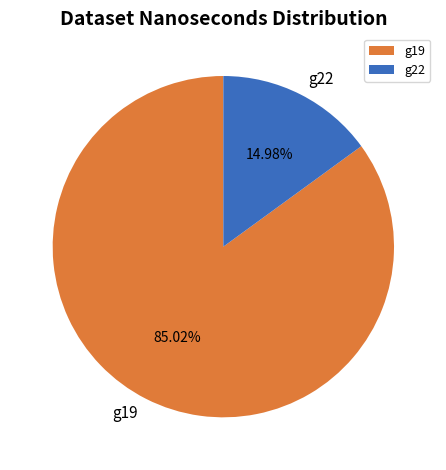

Which category has the smallest portion of the pie?

g22